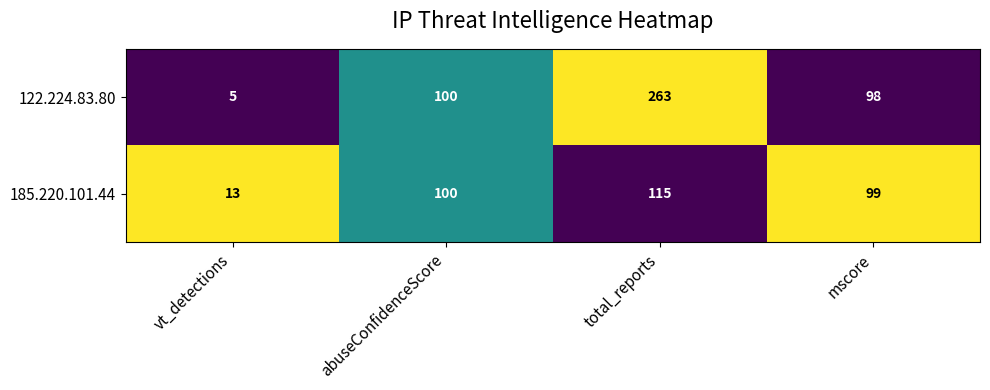

The 122.224.83.80 series shows 5 at vt_detections. True or false?

True